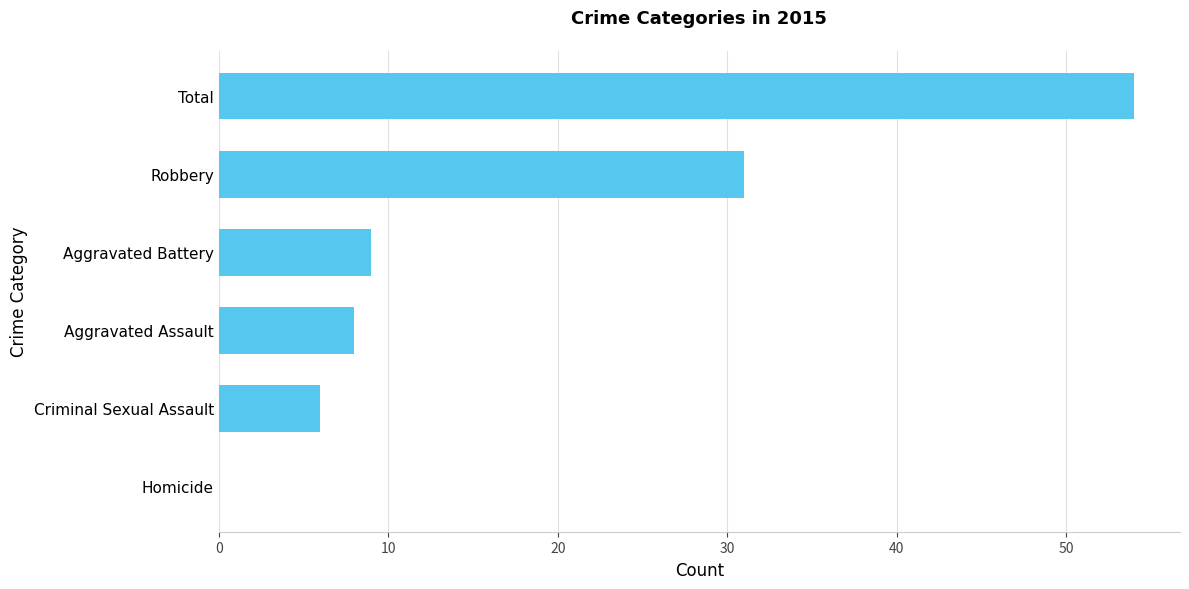

What is the change in value from Homicide to Aggravated Assault?

+8